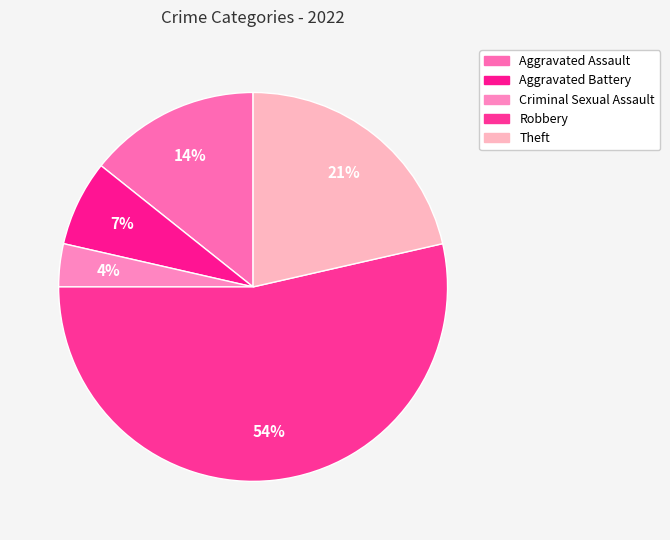

Which slice is the largest?

Robbery